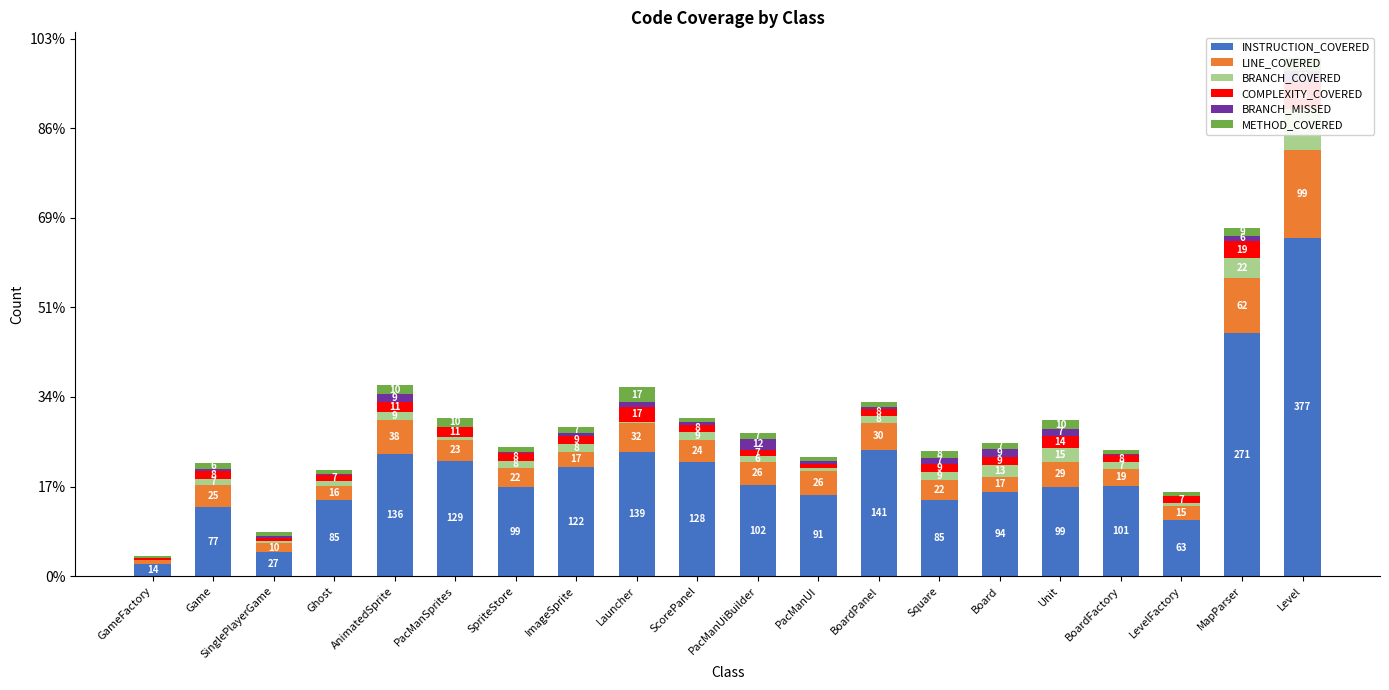

At which category does the chart reach its peak across all series?

Level